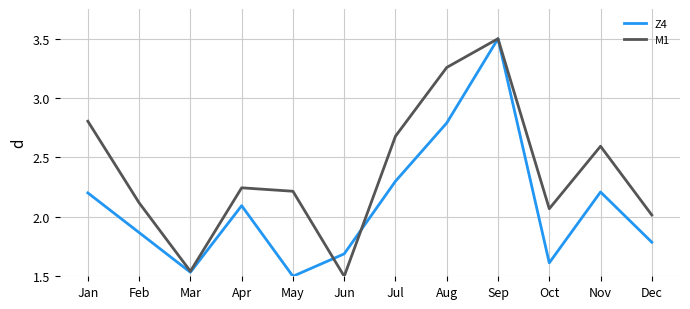

True or false: M1 and Z4 cross at least once.

True